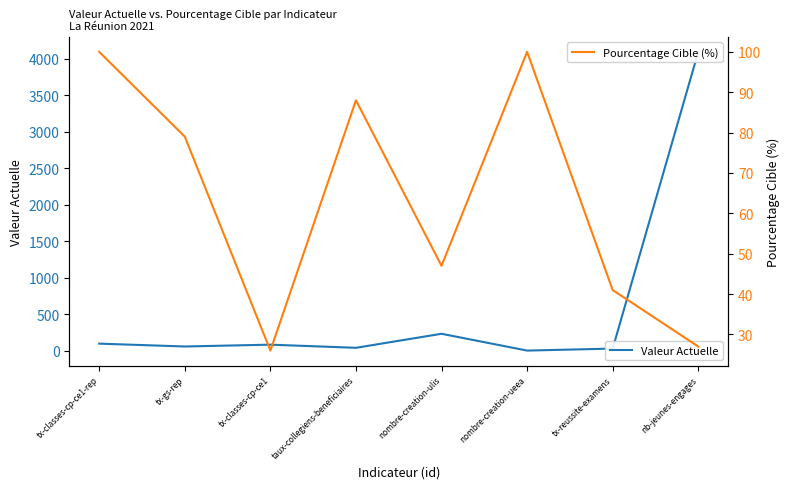

What is the difference between the maximum and minimum values in the Valeur Actuelle series?

4090.0